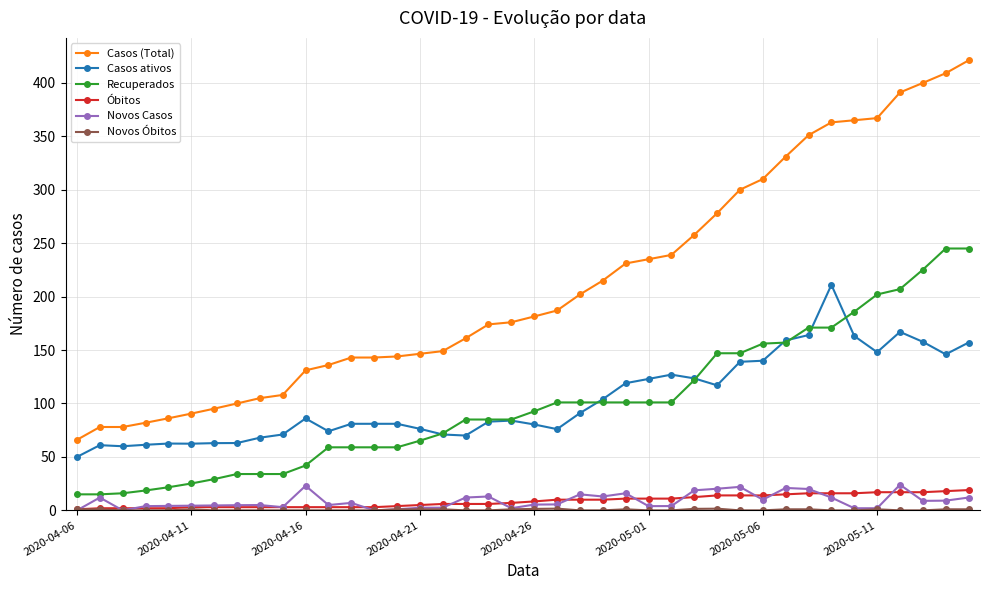

Does the chart display data point markers on the line(s)?

Yes